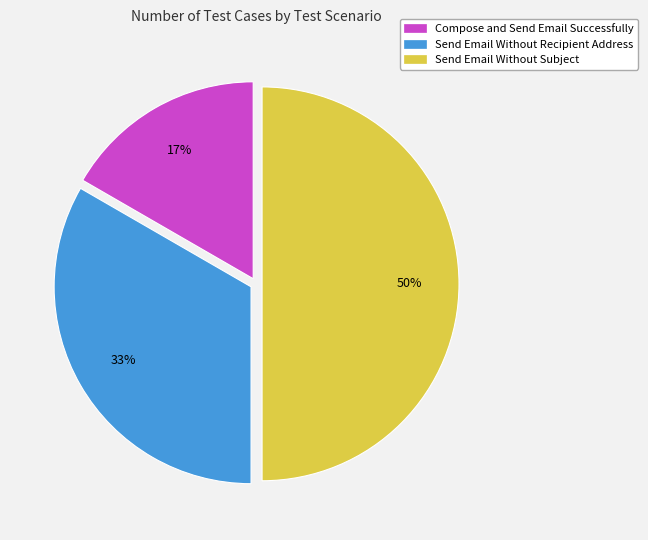

To the nearest percent, what is the difference between the Send Email Without Recipient Address and Compose and Send Email Successfully slice percentages?

17%